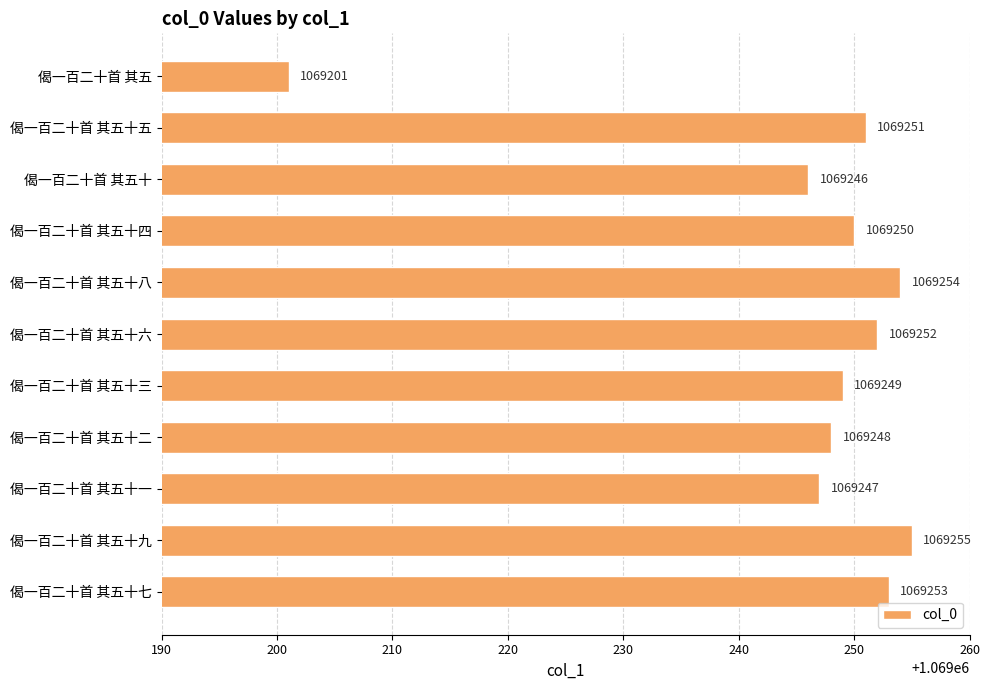

At which category does the chart reach its peak across all series?

偈一百二十首 其五十九